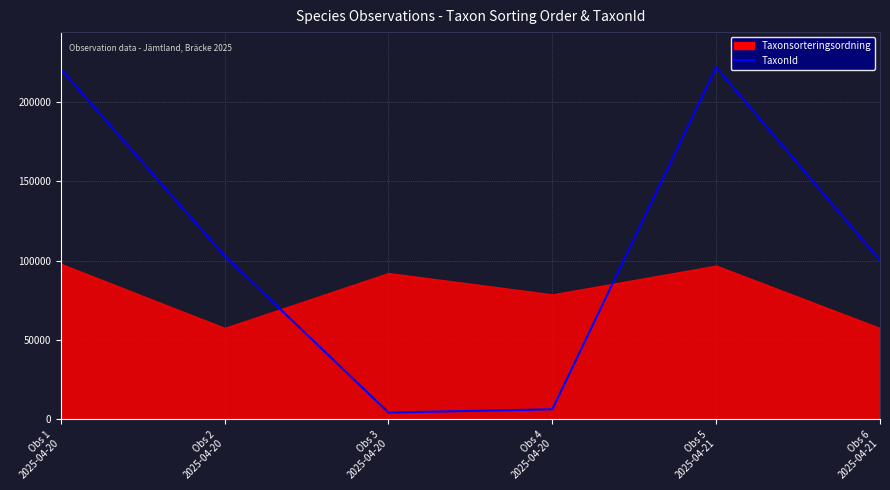

Which category has the highest value across all series?

Obs 5
2025-04-21